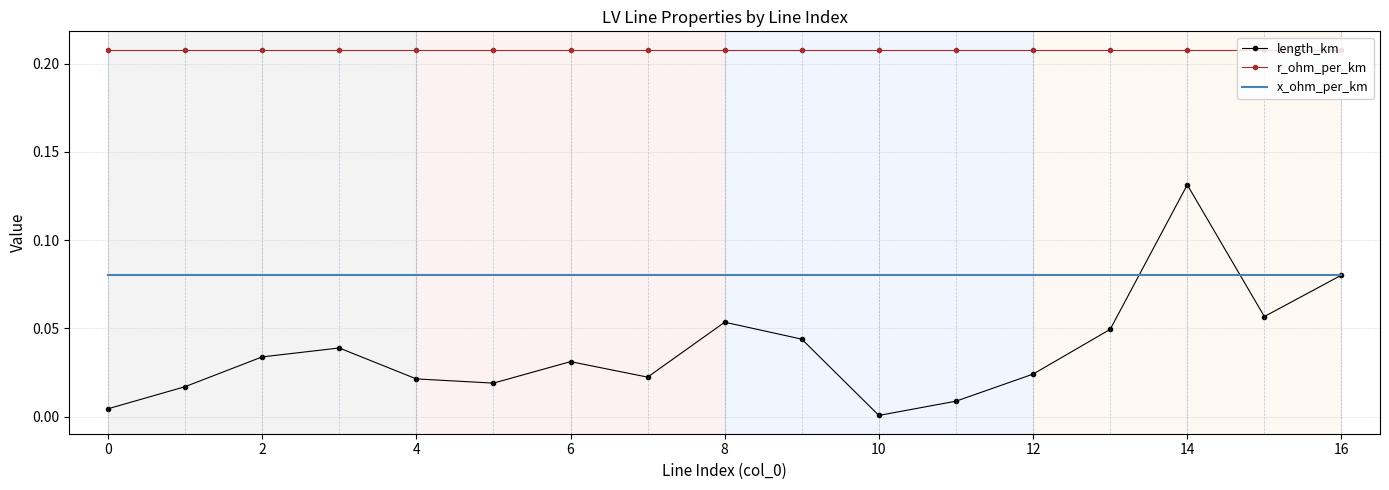

Which series has the largest range (max minus min)?

length_km